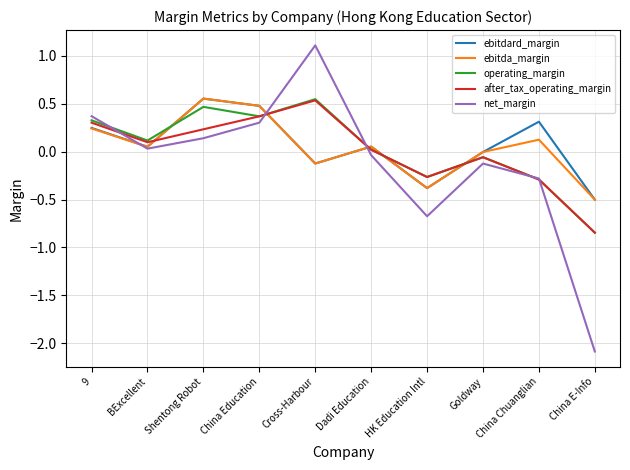

What position from the left is China Chuanglian?

9